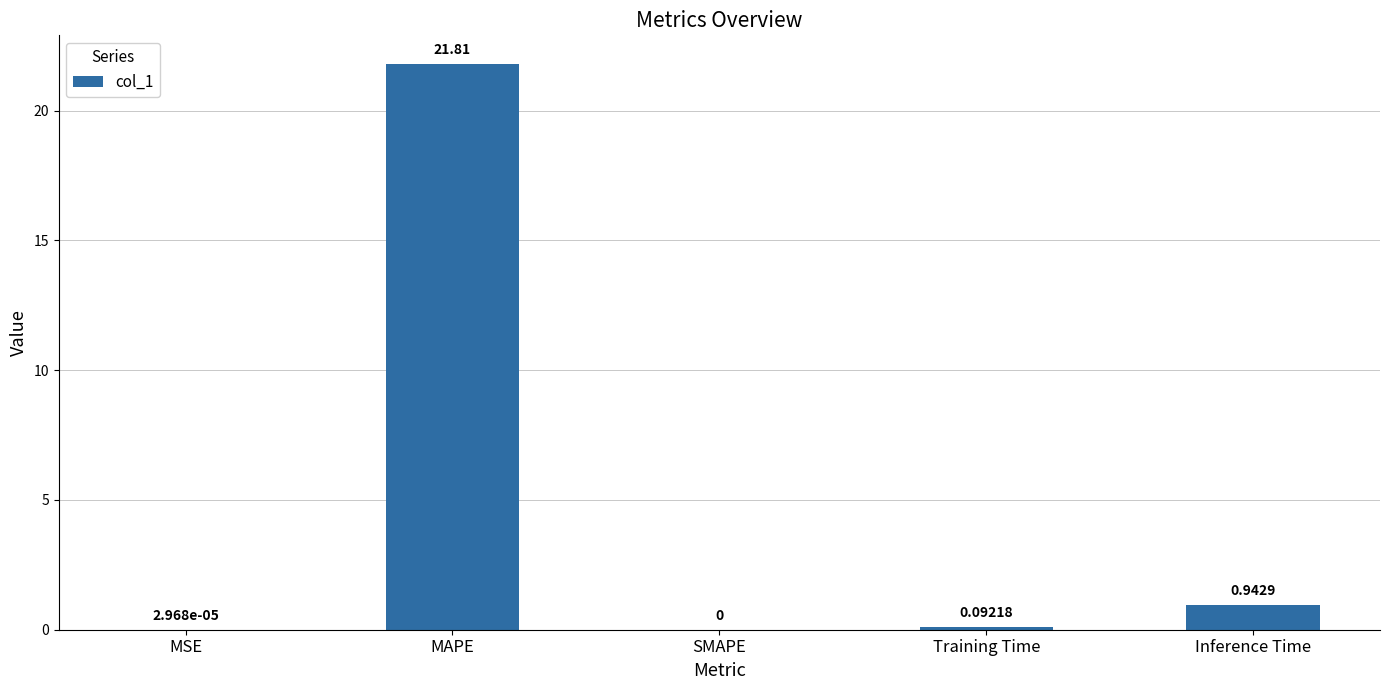

Where is the data nearest to the value 10?

Inference Time